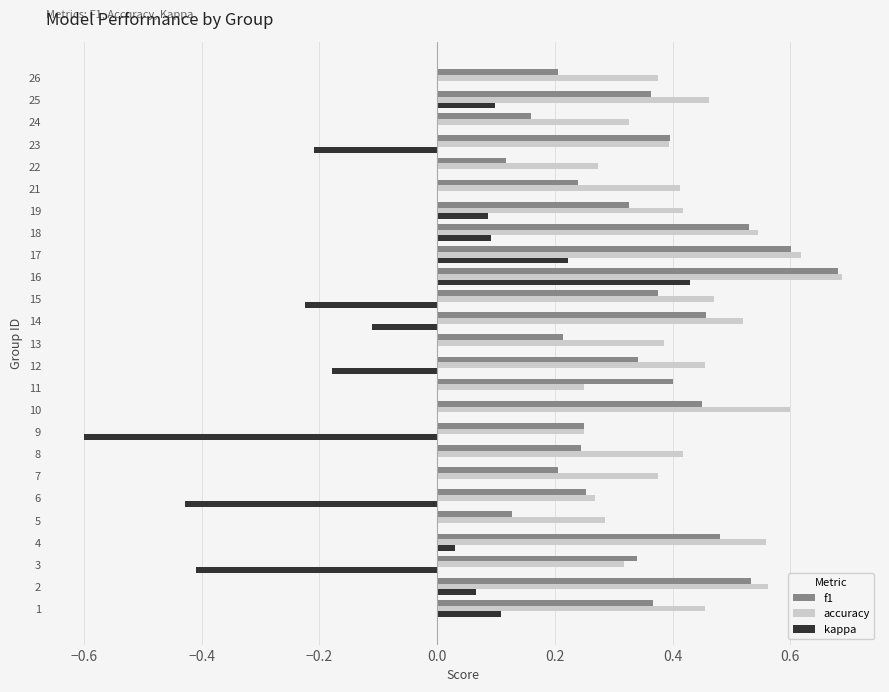

How many f1 values are between 0 and 1?

25